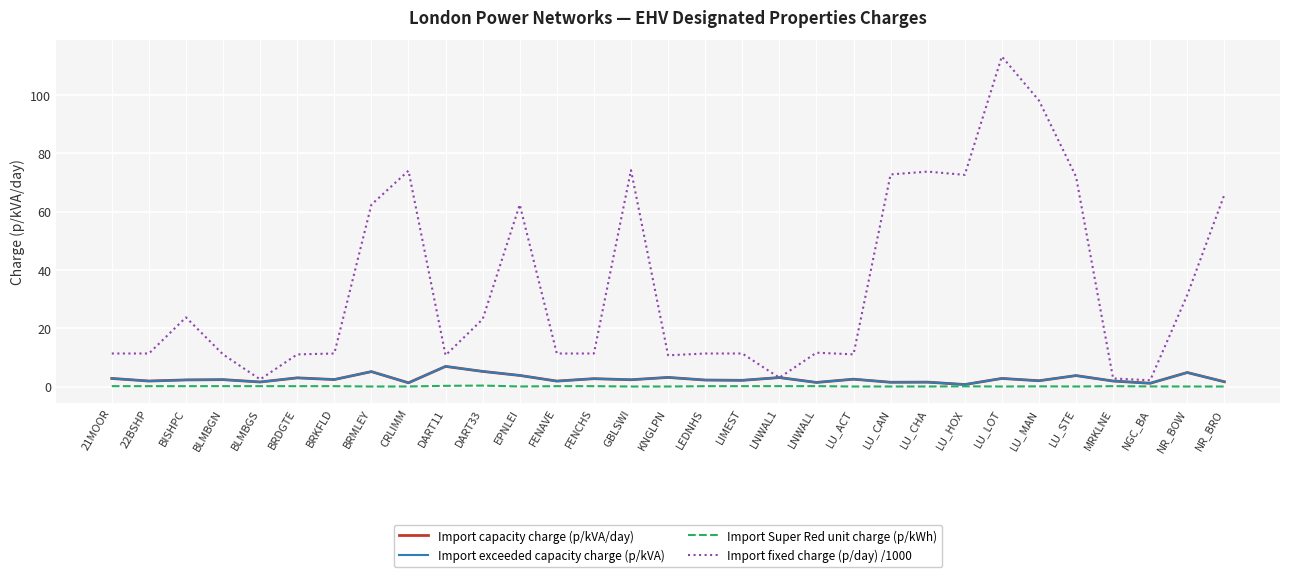

Does the chart have visible grid lines?

Yes